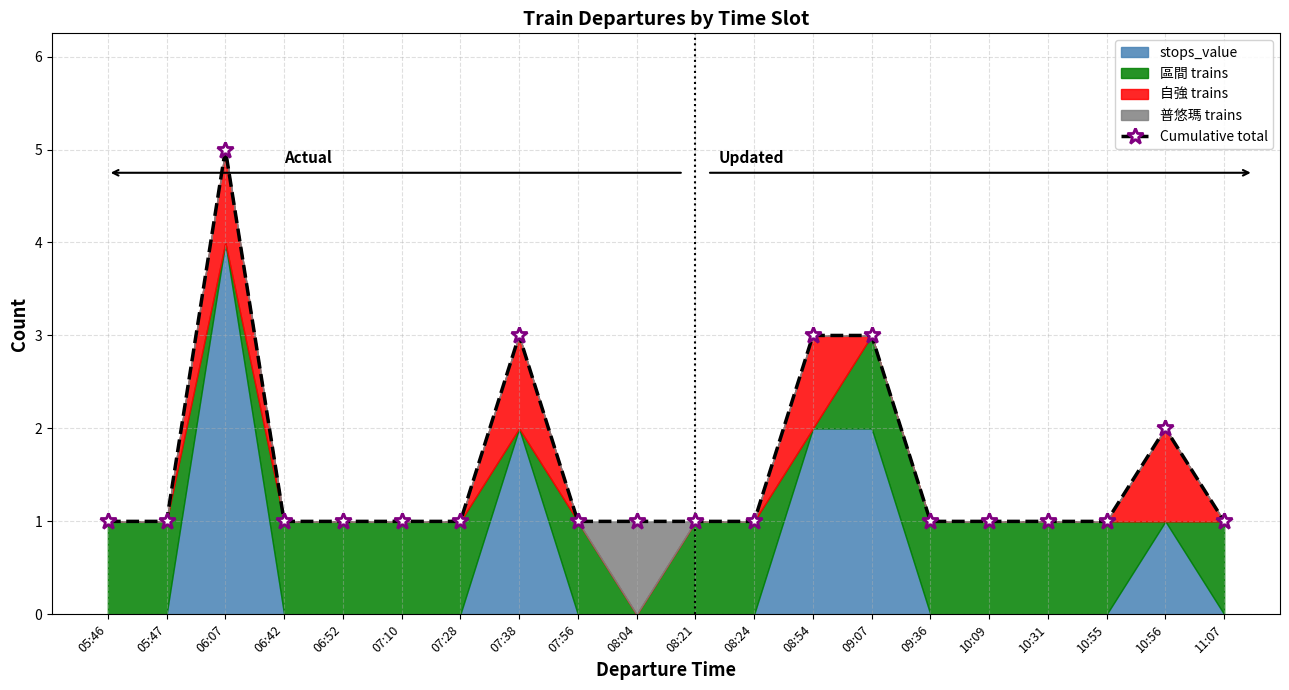

The value at 10:55 is 1. True or false?

False